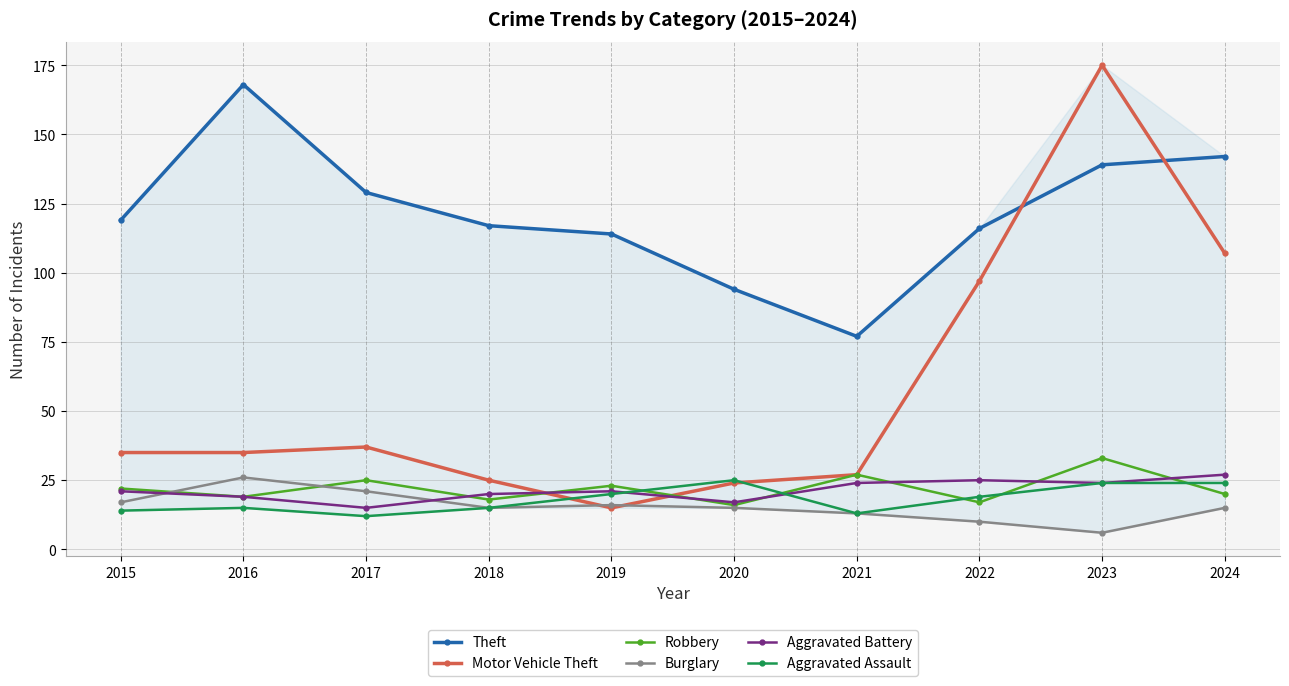

Reading right to left, what are all the values shown in this chart?

Theft: 142	139	116	77	94	114	117	129	168	119
Motor Vehicle Theft: 107	175	97	27	24	15	25	37	35	35
Robbery: 20	33	17	27	16	23	18	25	19	22
Burglary: 15	6	10	13	15	16	15	21	26	17
Aggravated Battery: 27	24	25	24	17	21	20	15	19	21
Aggravated Assault: 24	24	19	13	25	20	15	12	15	14